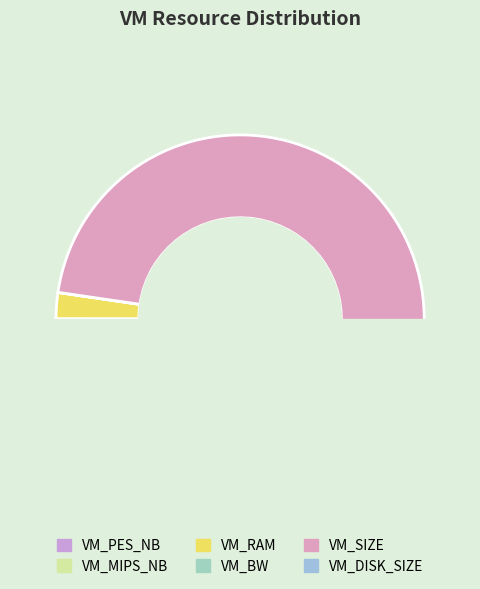

The VM_MIPS_NB slice represents 14% of the pie. True or false?

False